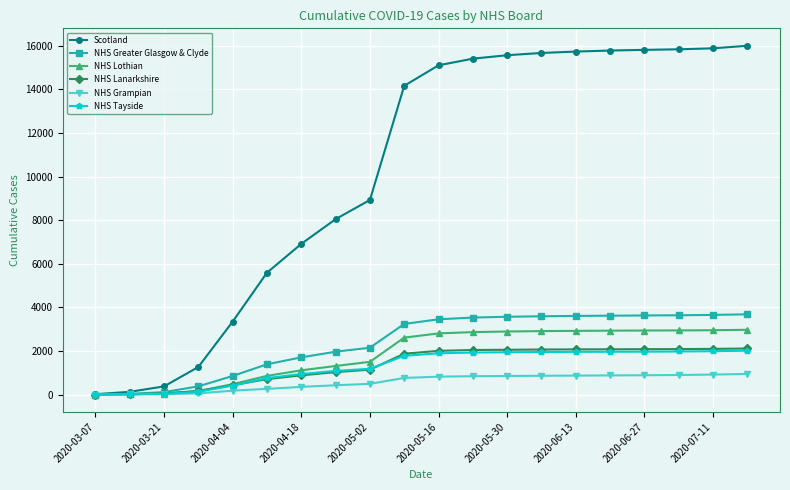

Which series has the widest spread of values?

Scotland